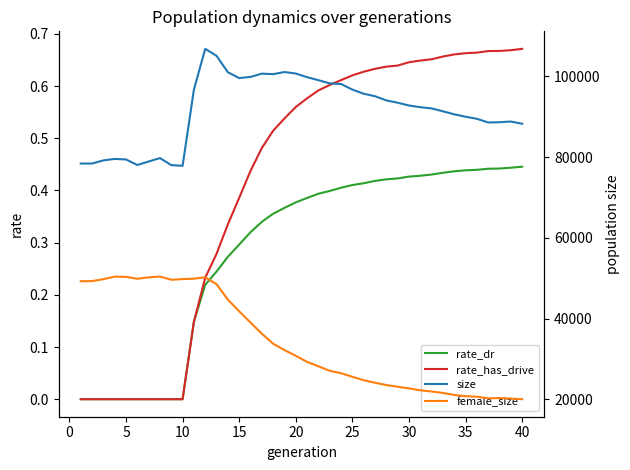

Reading right to left, extract all data points from this chart.

rate_dr: 0.4	0.4	0.4	0.4	0.4	0.4	0.4	0.4	0.4	0.4	0.4	0.4	0.4	0.4	0.4	0.4	0.4	0.4	0.4	0.4	0.4	0.4	0.4	0.3	0.3	0.3	0.3	0.2	0.2	0.1	0.0	0.0	0.0	0.0	0.0	0.0	0.0	0.0	0.0	0.0
rate_has_drive: 0.7	0.7	0.7	0.7	0.7	0.7	0.7	0.7	0.7	0.6	0.6	0.6	0.6	0.6	0.6	0.6	0.6	0.6	0.6	0.6	0.6	0.5	0.5	0.5	0.4	0.4	0.3	0.3	0.2	0.1	0.0	0.0	0.0	0.0	0.0	0.0	0.0	0.0	0.0	0.0
size: 88262.0	88810.0	88640.0	88585.0	89494.0	90001.0	90600.0	91350.0	92061.0	92363.0	92782.0	93478.0	94044.0	95081.0	95705.0	96726.0	98109.0	98255.0	99058.0	99800.0	100707.0	101078.0	100551.0	100678.0	99872.0	99577.0	101027.0	105097.0	106822.0	96712.0	77845.0	78010.0	79754.0	78906.0	78038.0	79418.0	79546.0	79176.0	78408.0	78406.0
female_size: 20008.0	20157.0	20297.0	20213.0	20632.0	20761.0	21065.0	21553.0	21924.0	22218.0	22690.0	23099.0	23506.0	24083.0	24709.0	25565.0	26444.0	27047.0	28161.0	29252.0	30759.0	32183.0	33756.0	36246.0	39003.0	41782.0	44690.0	48497.0	50220.0	49870.0	49771.0	49608.0	50405.0	50209.0	49847.0	50327.0	50379.0	49745.0	49266.0	49238.0